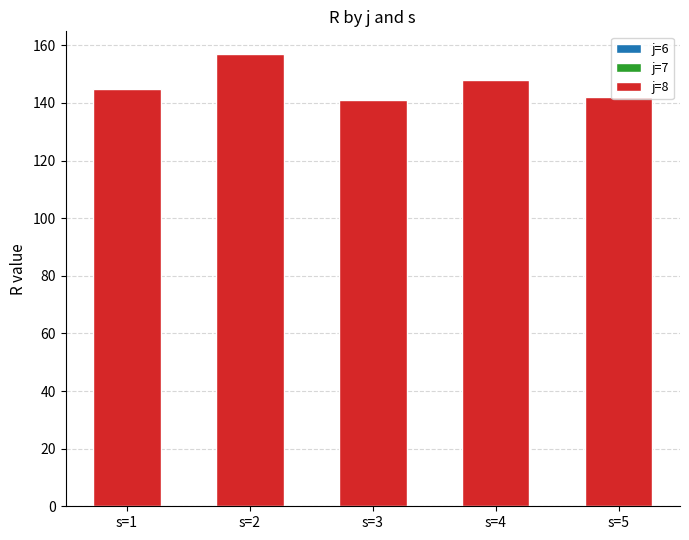

What is the value of the 5th bar from the left?

142